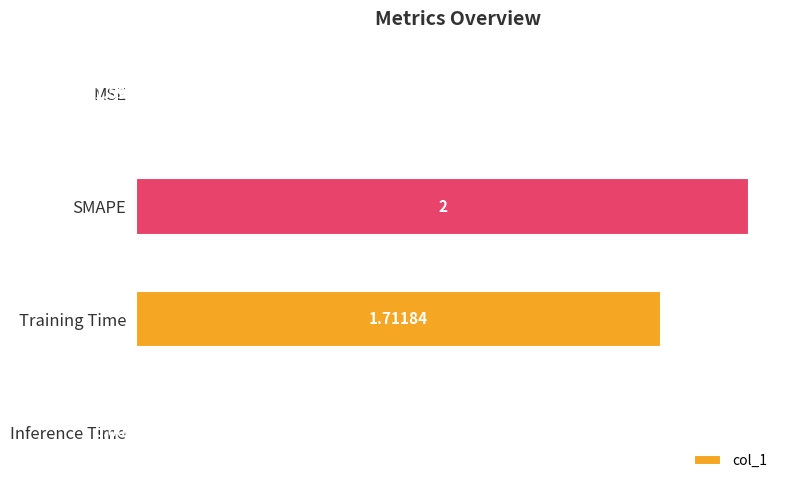

How many data points does each series have?

4